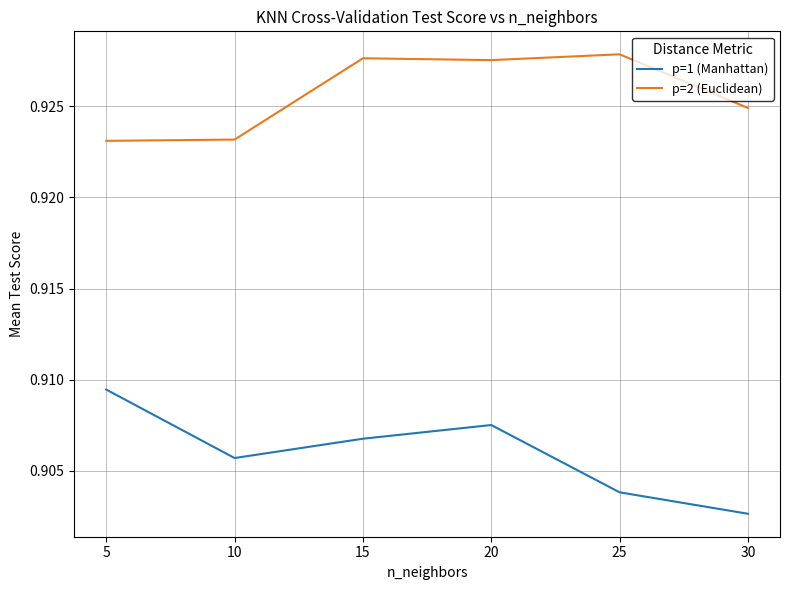

Count the p=1 (Manhattan) values in the range 0 to 1.

6